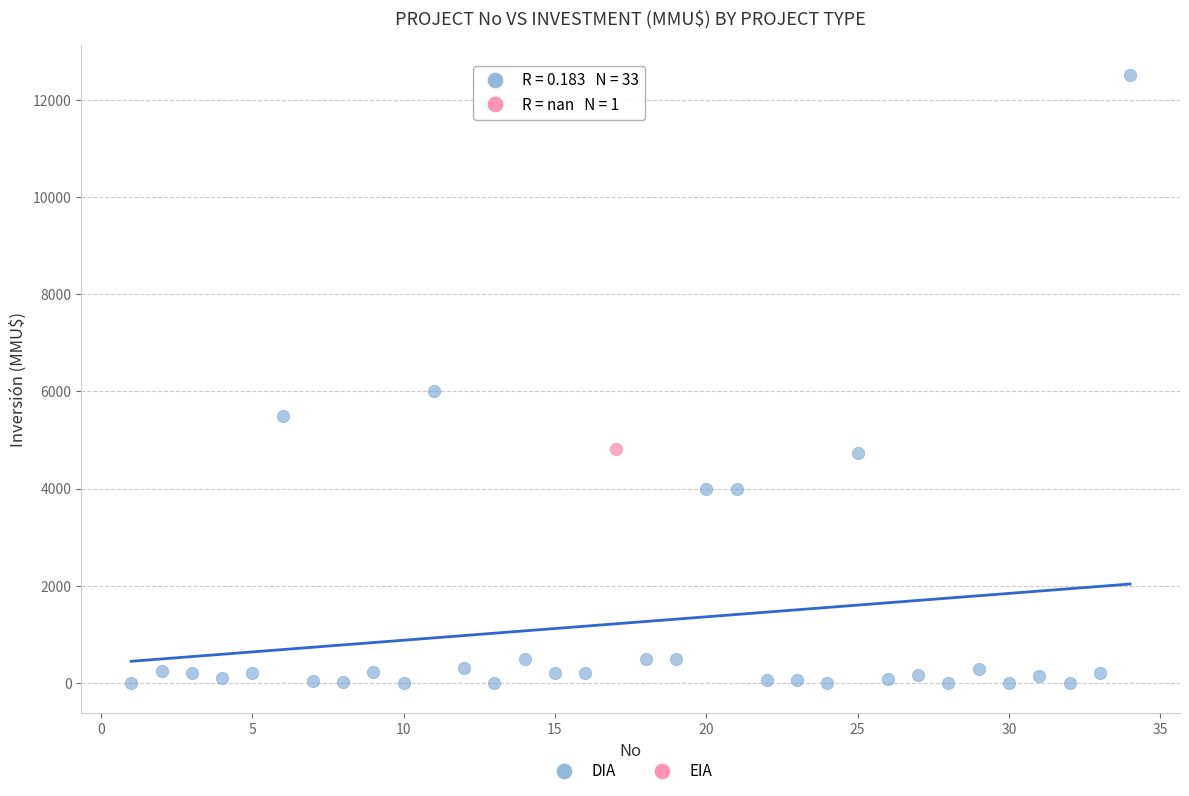

What are all the series names shown in the legend?

DIA, EIA